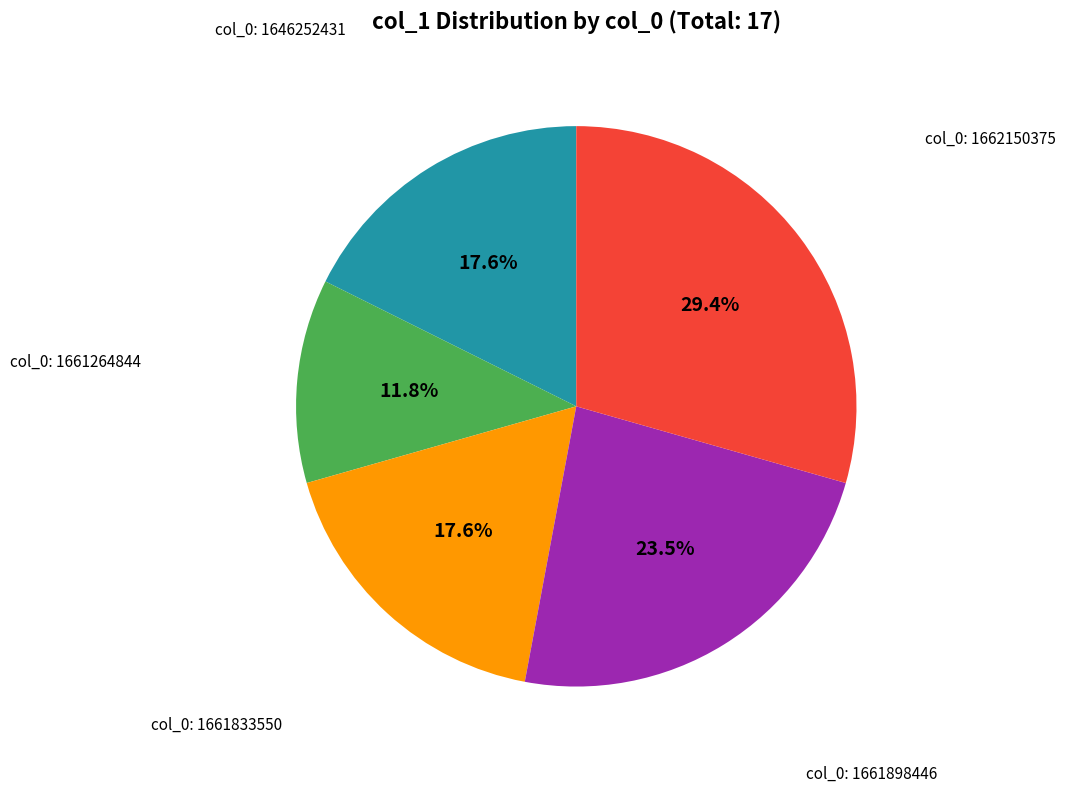

Does any single category account for the majority?

No